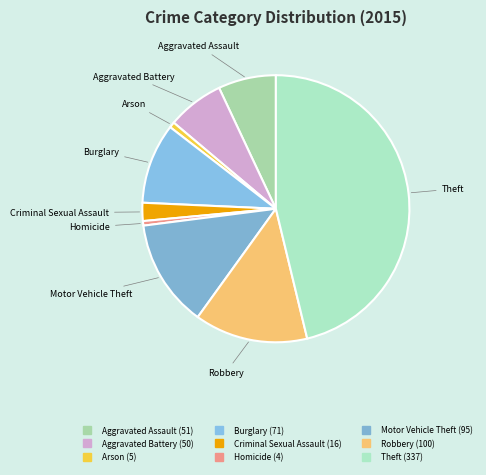

Is it true that Aggravated Battery is 19% of the pie?

False